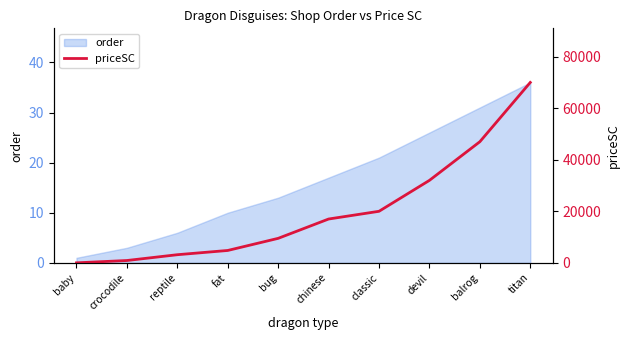

True or false: order has a value of 6 at reptile.

True